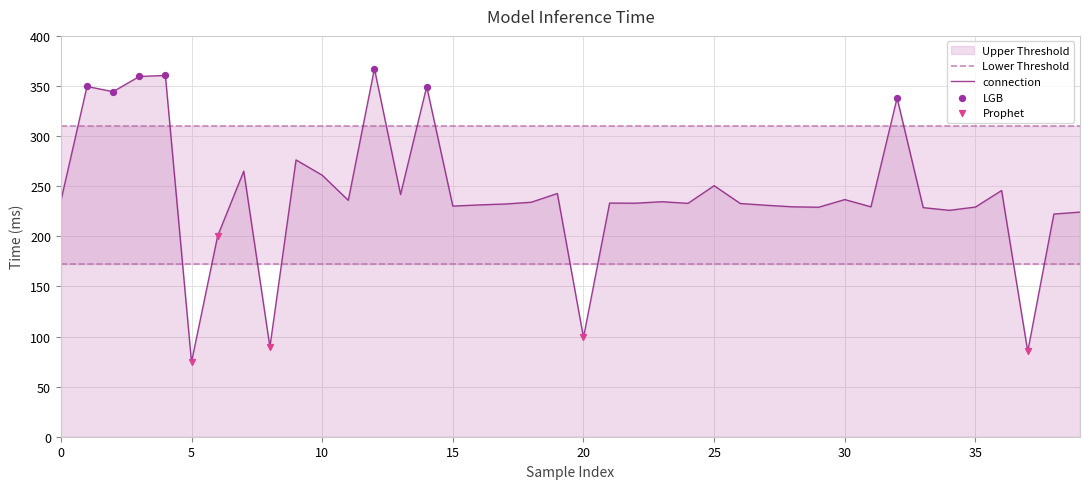

Which series has the largest range (max minus min)?

connection